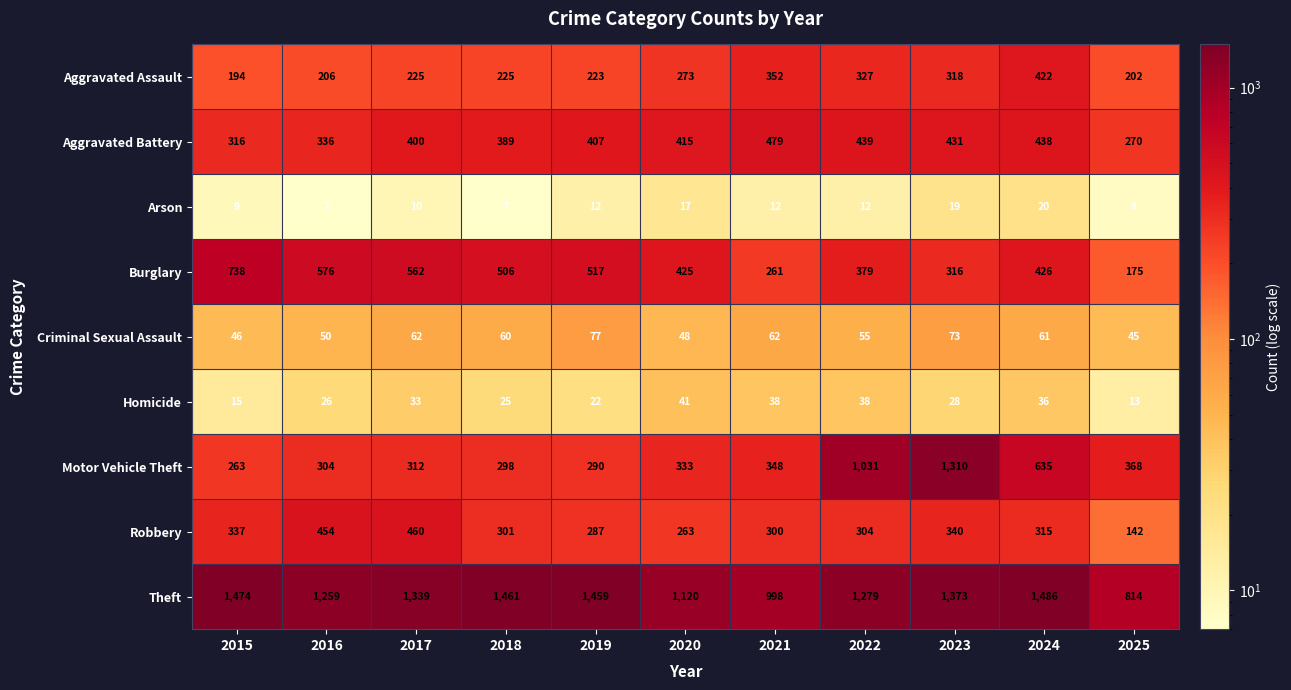

How many categories are shown in the chart?

11